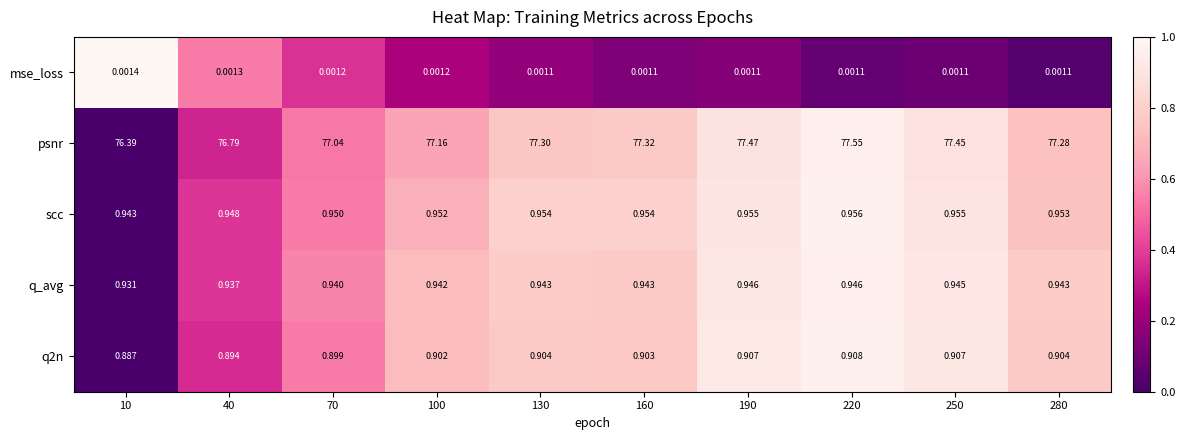

Which series has the widest spread of values?

psnr